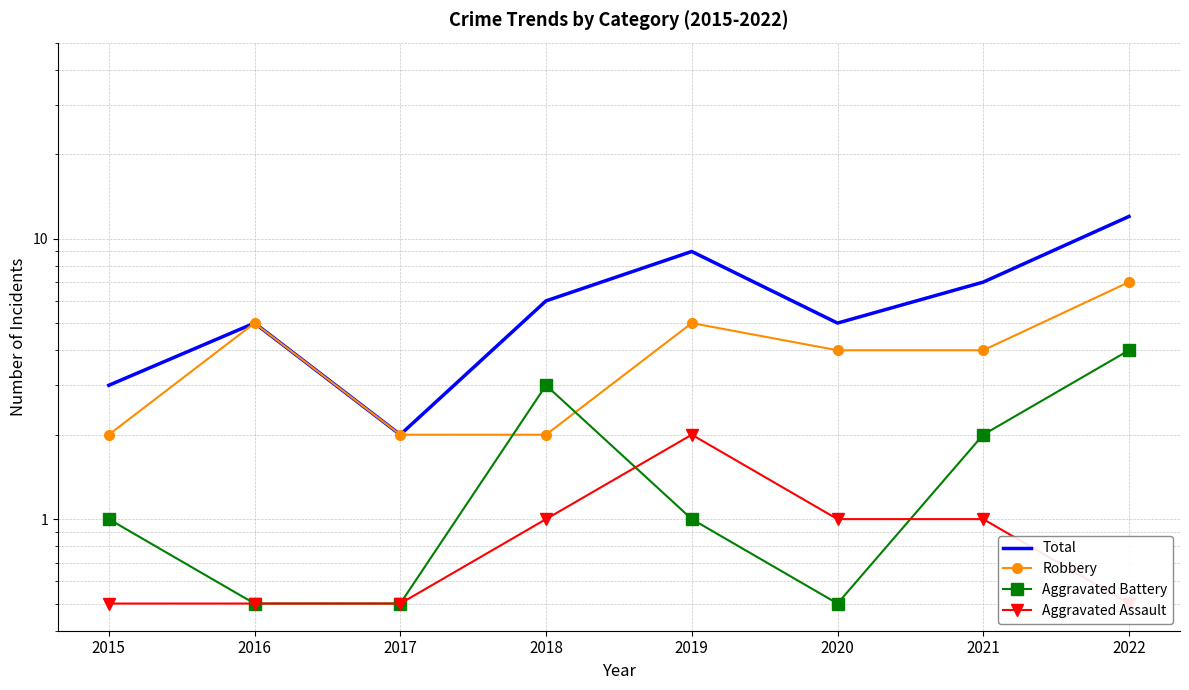

What is the spread (max minus min) of values at 2018?

5.0